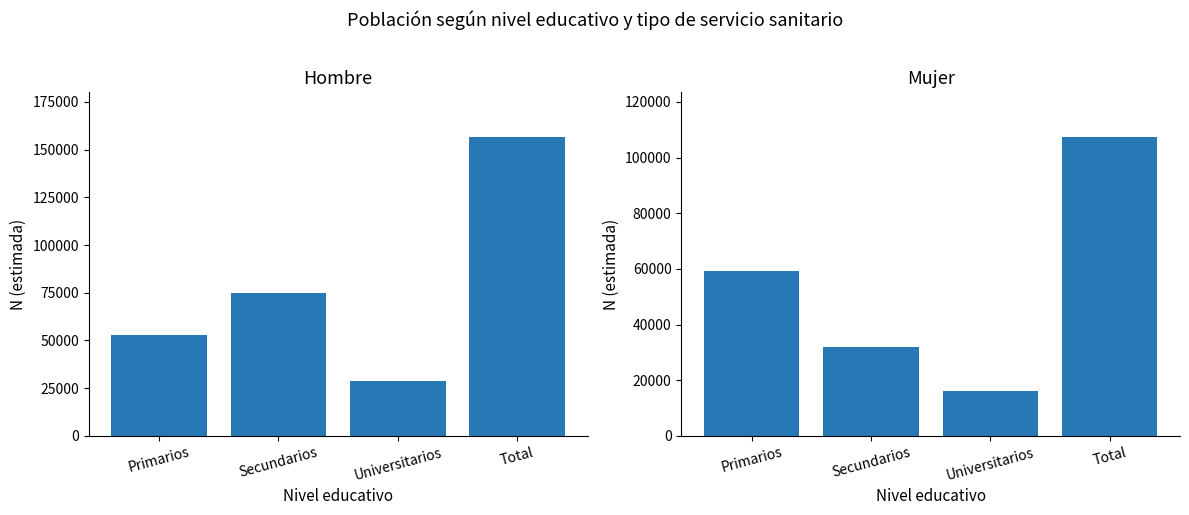

How many values in the Mujer N (estimada) series exceed 59275?

1